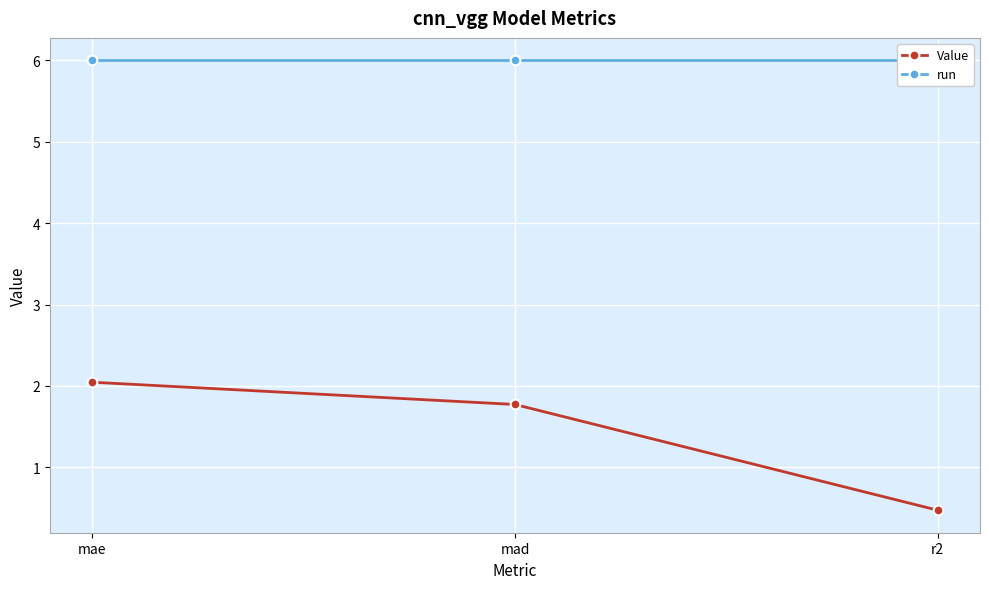

Reading left to right, what are all the values shown in this chart?

Value: 2.0	1.8	0.5
run: 6.0	6.0	6.0